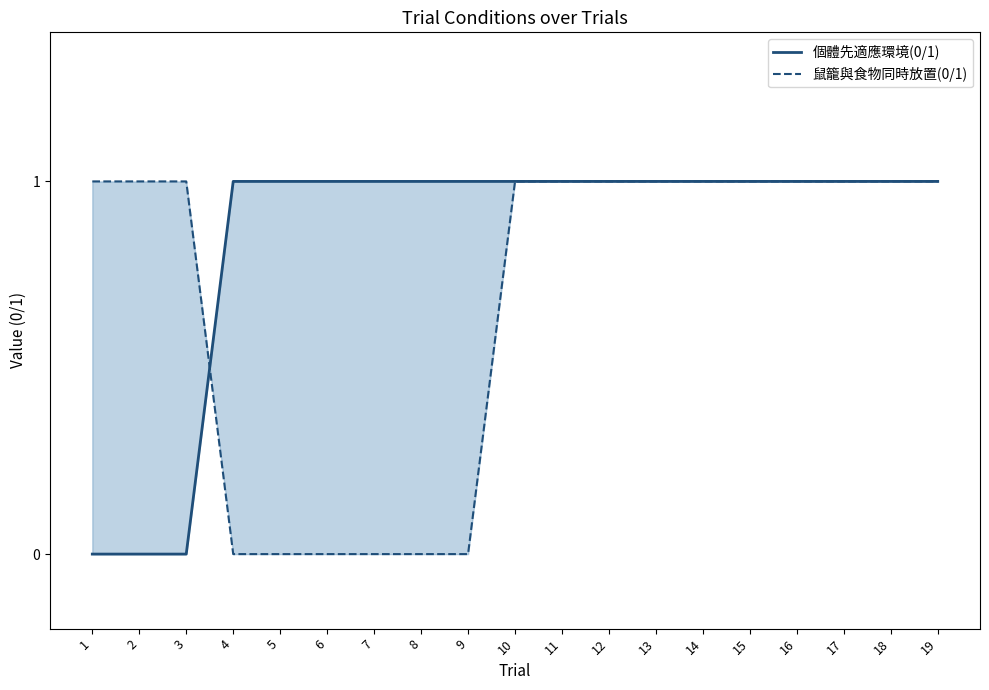

What is the value of the 鼠籠與食物同時放置(0/1) point at the 13th from the left?

1